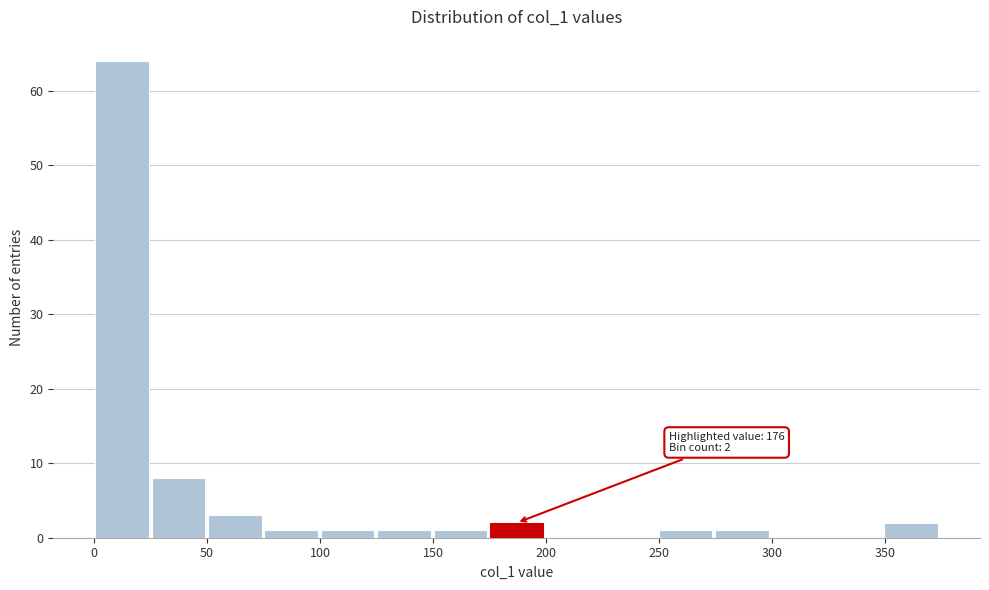

Which range on the x-axis has the tallest bar?

0 to 25